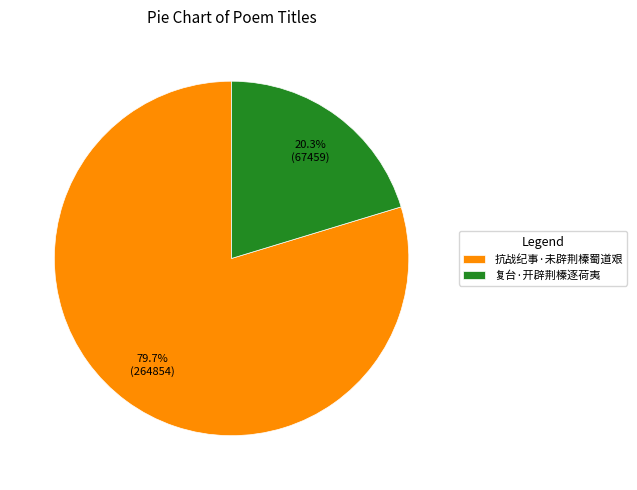

How many segments does this pie chart have?

2